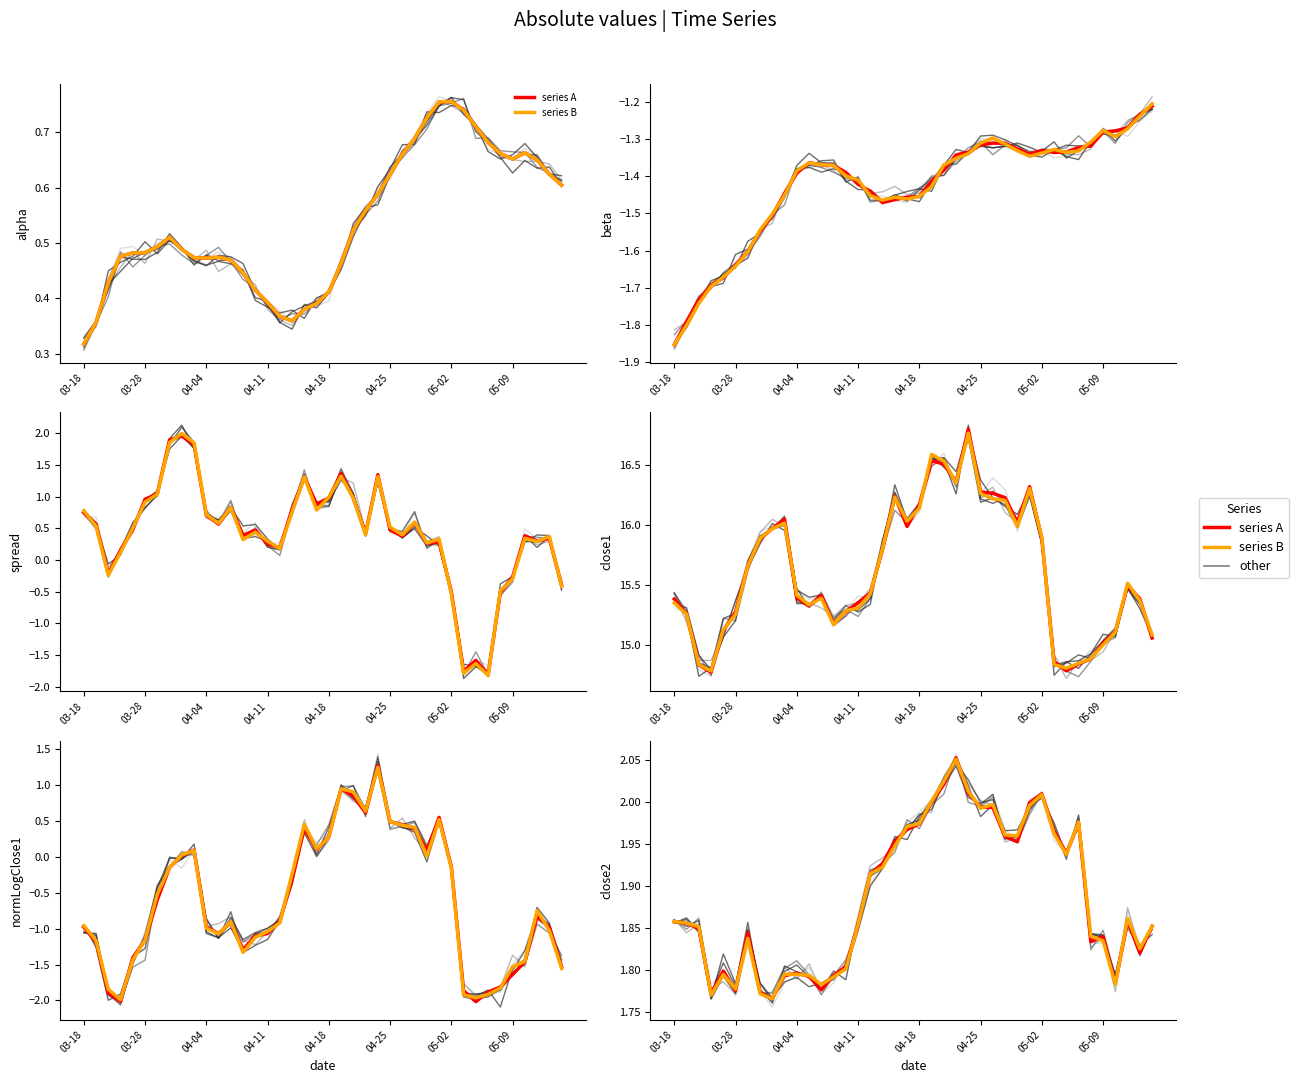

How many values in the normalizedLogClose1 series exceed 0?

14